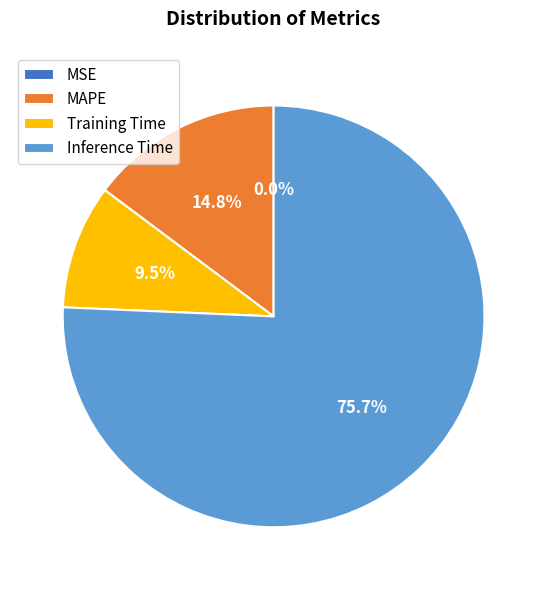

Which category has the biggest portion of the pie?

Inference Time